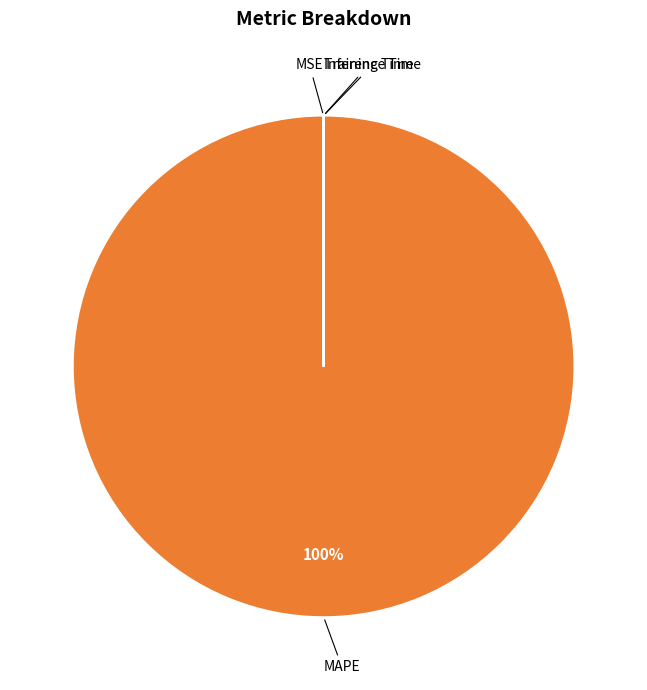

Is there any slice that represents more than half of the pie?

Yes